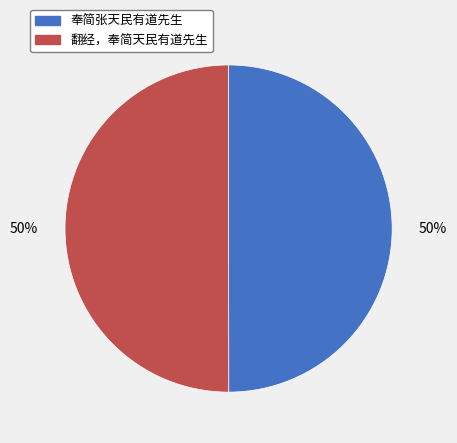

Is the sum of 翻经，奉简天民有道先生 and 奉简张天民有道先生 greater than half?

Yes